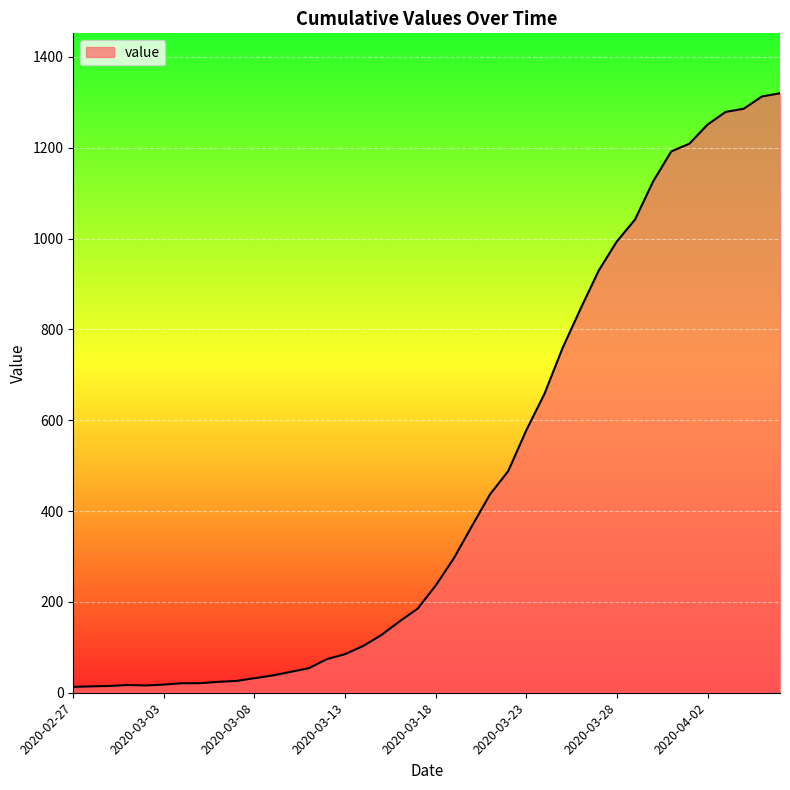

What is the greatest value displayed?

1320